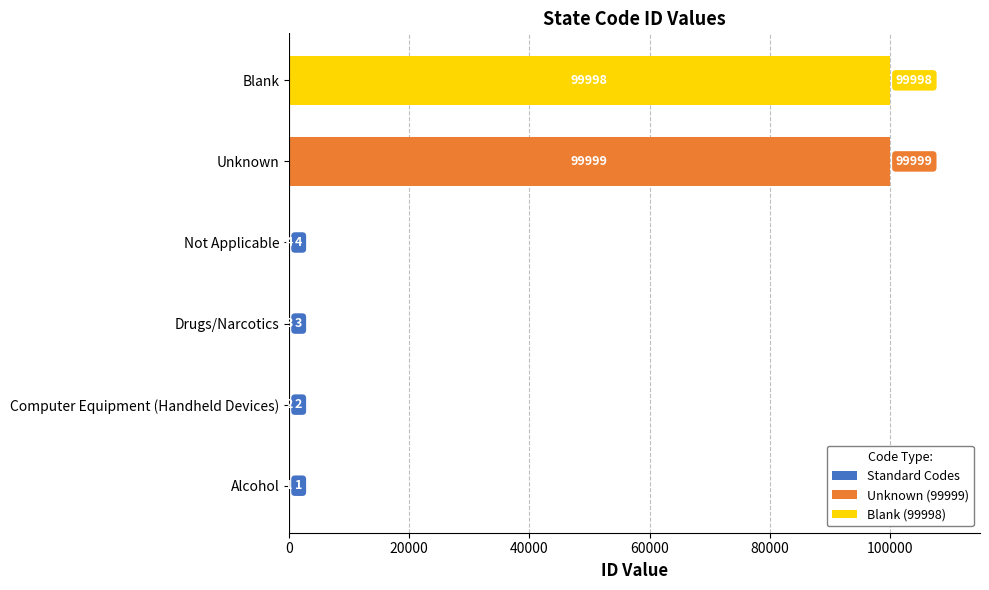

Which has a higher value, Blank or Unknown?

Unknown